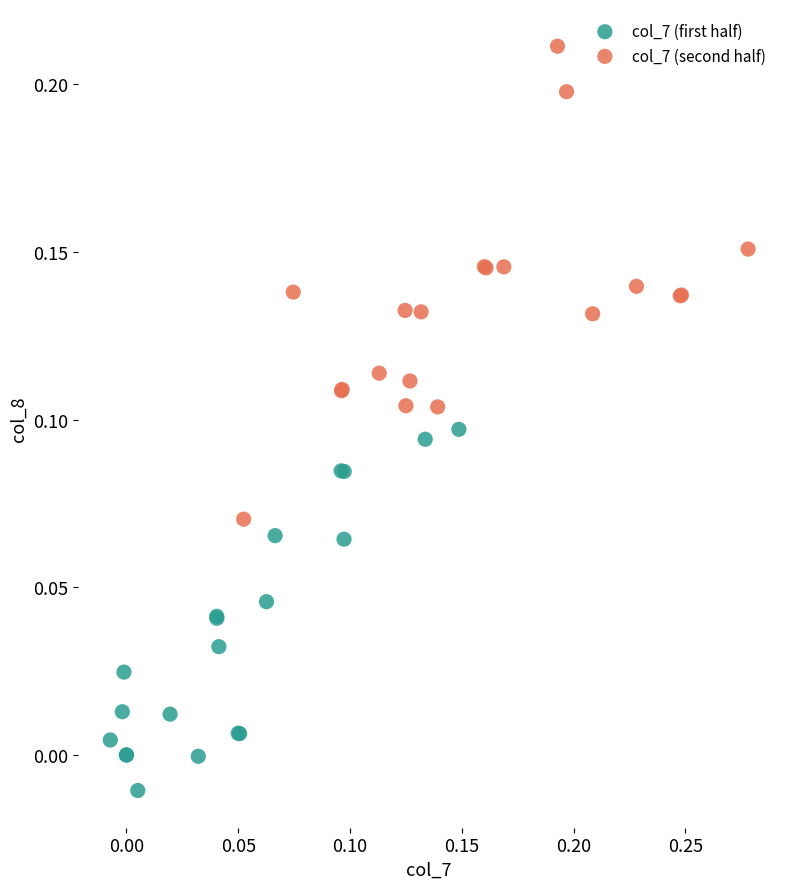

Which series reaches the minimum Y coordinate?

col_7 (first half)